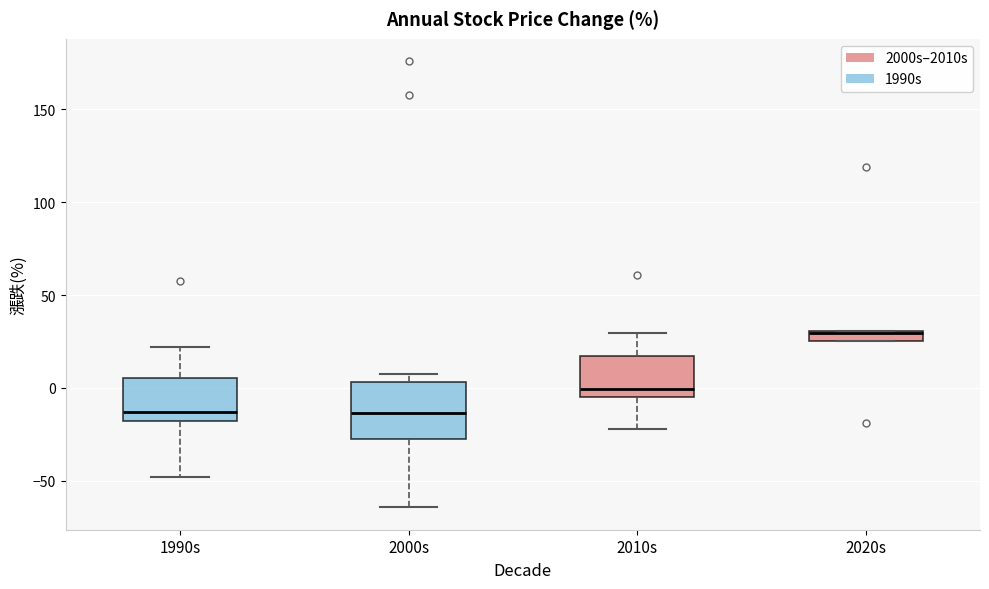

Comparing the boxes themselves (not the whiskers), which one is the tallest?

2000s